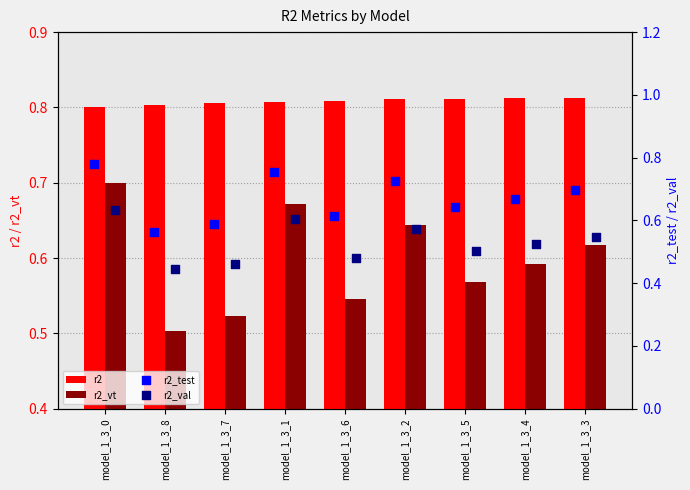

Which series has the widest spread of Y values?

r2_test